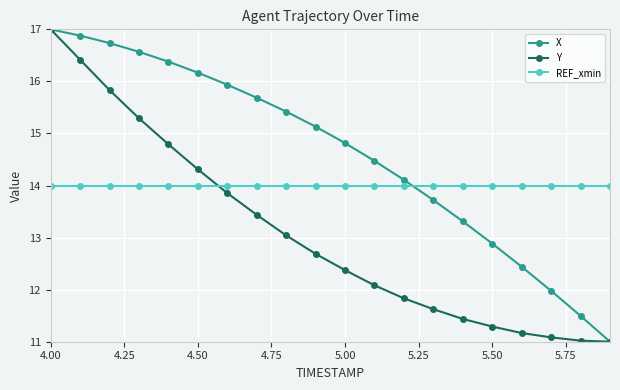

Rank the series by their average value, from highest to lowest.

X, REF_xmin, Y